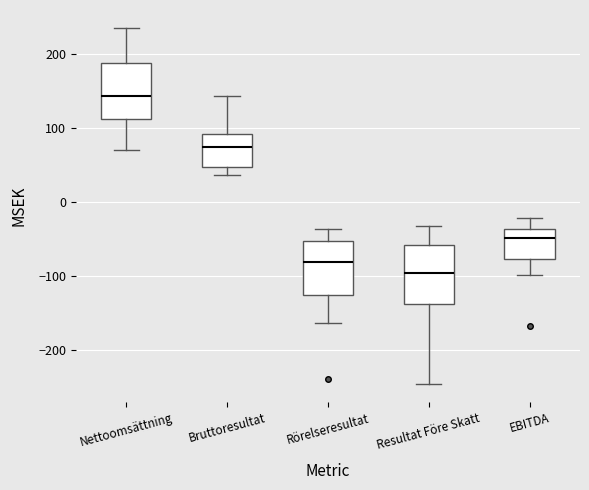

Where is the upper edge of the box for EBITDA on the y-axis? The values are not printed on the chart, so give them approximately, as read against the axis.

-40